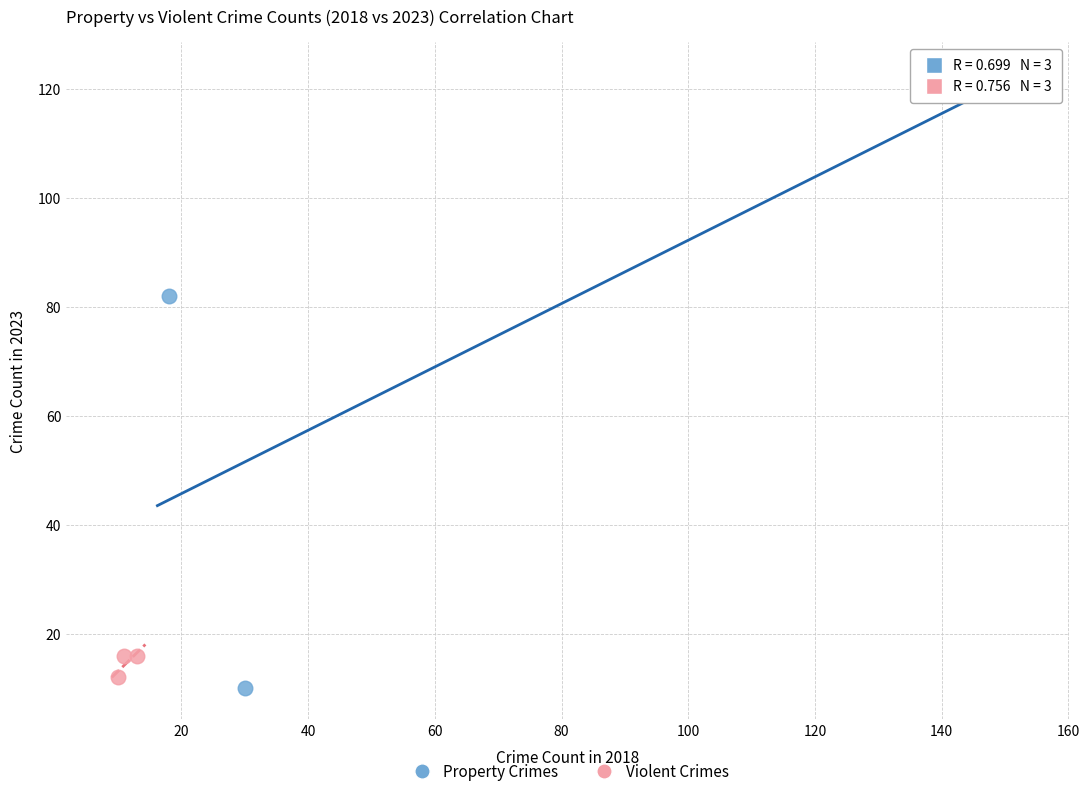

Which series contains the highest Y value?

Property Crimes